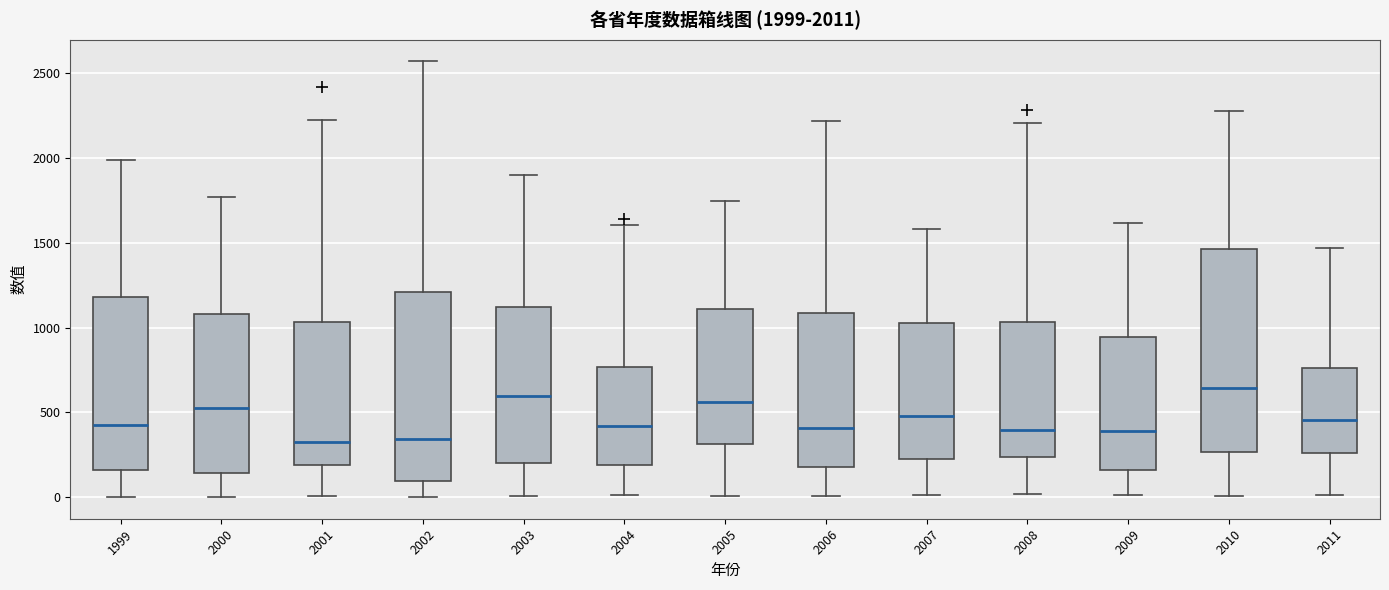

Which box is the tallest, from its lower edge to its upper edge?

2010